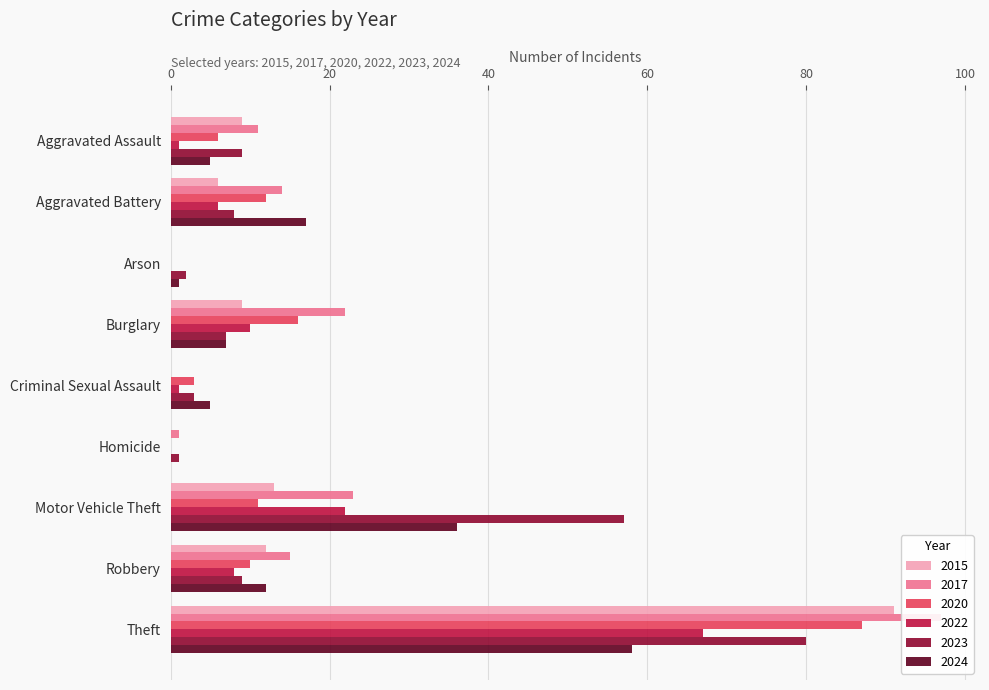

How many data points in 2015 are less than 9?

4